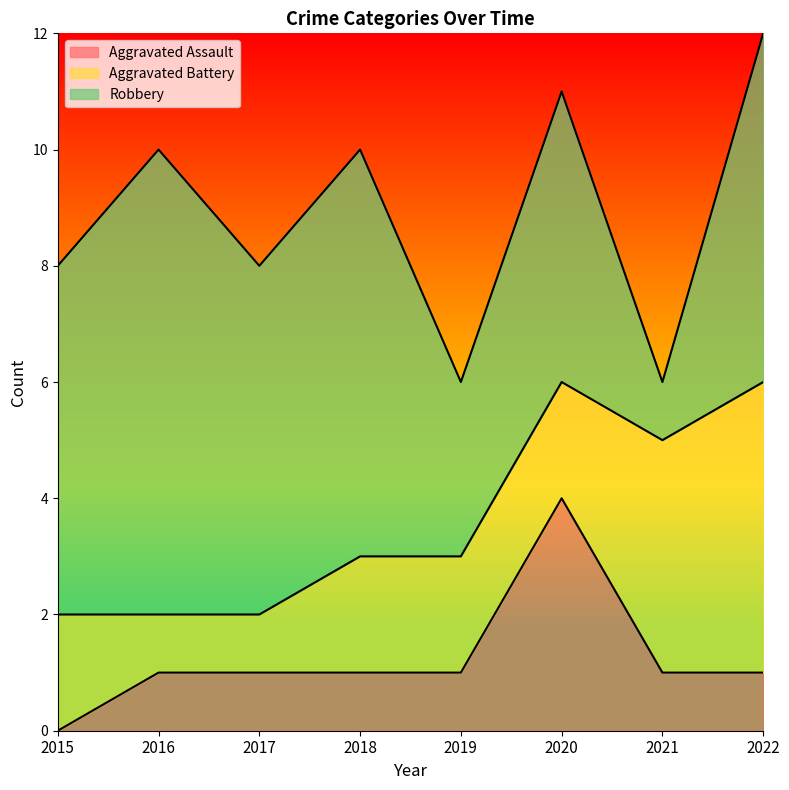

True or false: Aggravated Assault and Aggravated Battery cross at least once.

True